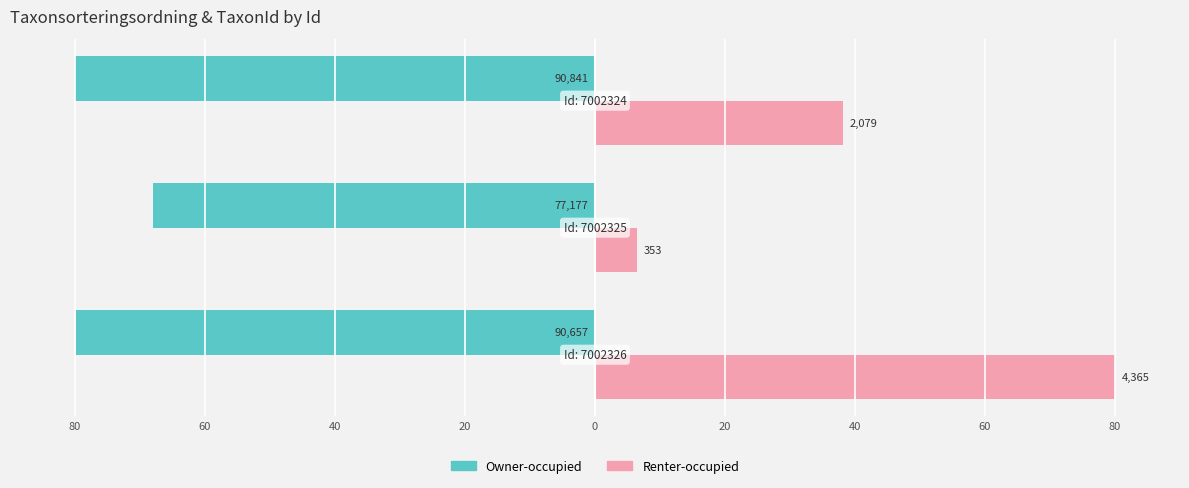

Reading left to right, list all the values displayed in this chart.

Owner-occupied: 80=-79.8	60=-68.0	40=-80.0
Renter-occupied: 80=80.0	60=6.5	40=38.1